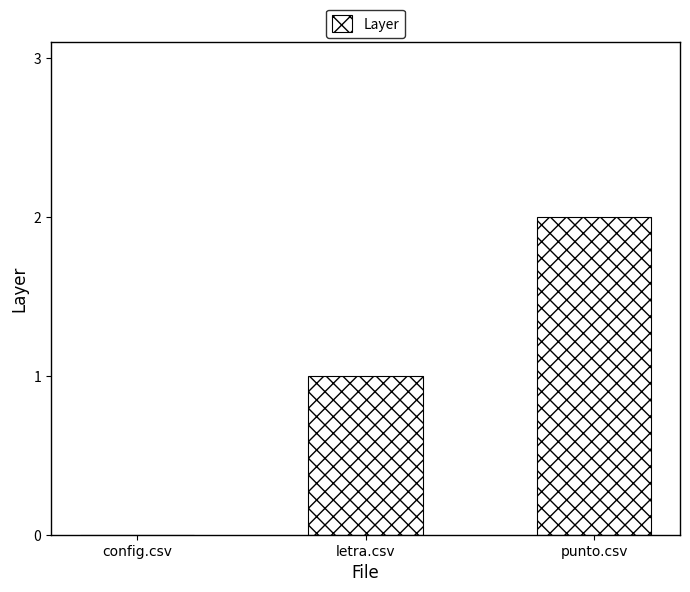

Which has a higher value, punto.csv or config.csv?

punto.csv